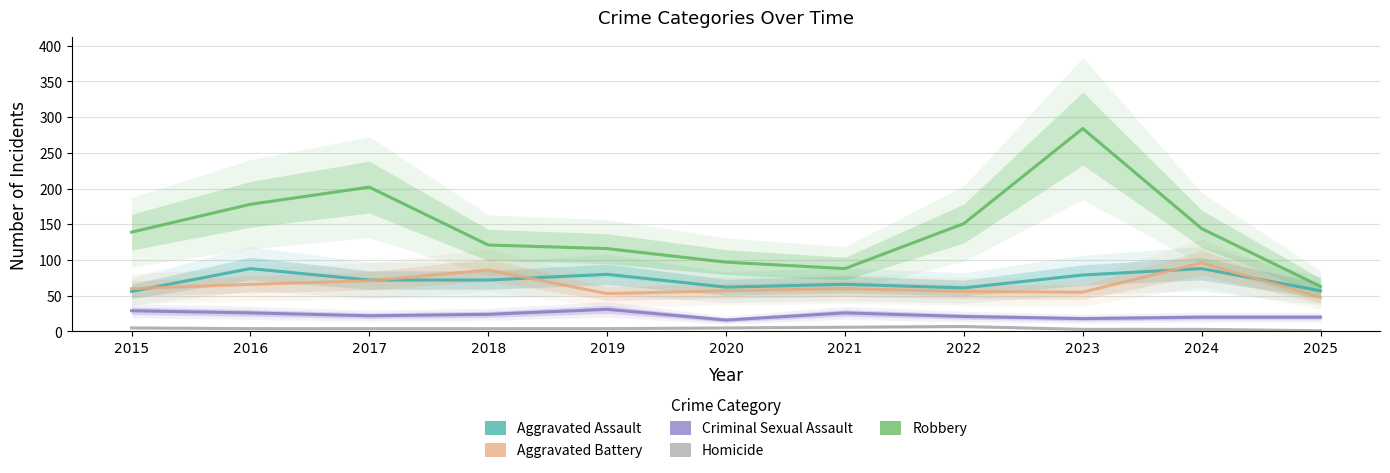

Reading right to left, list all the values displayed in this chart.

Aggravated Assault: 57	88	79	61	66	62	80	72	72	88	56
Aggravated Battery: 48	96	55	56	60	57	53	86	71	66	60
Criminal Sexual Assault: 20	20	18	21	26	16	31	24	22	26	29
Homicide: 1	3	3	7	6	5	4	4	4	4	5
Robbery: 63	144	284	151	88	97	116	121	202	178	139